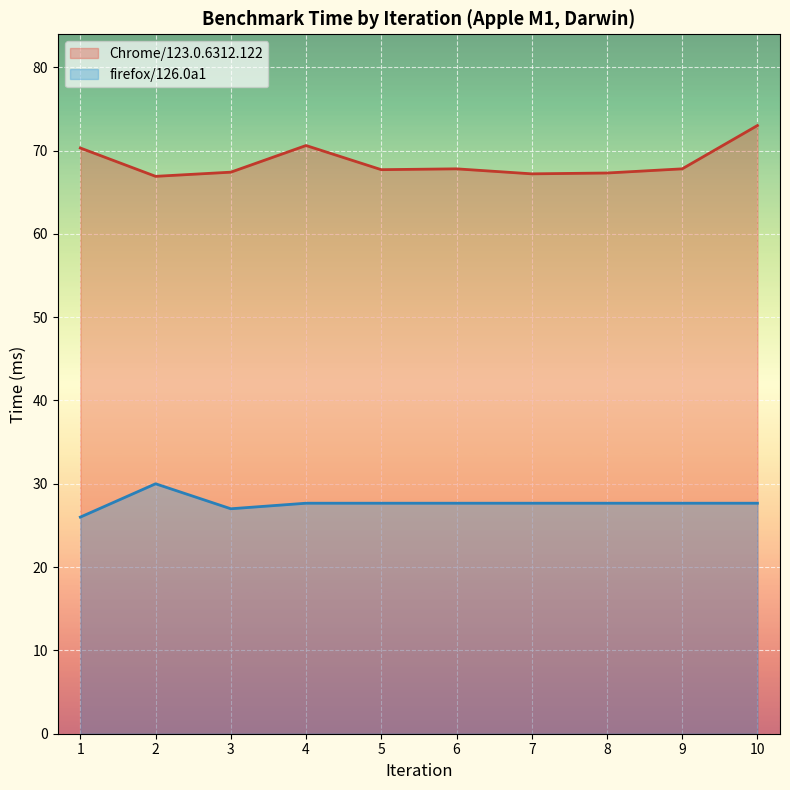

What is the average value of the Chrome/123.0.6312.122 series?

68.6